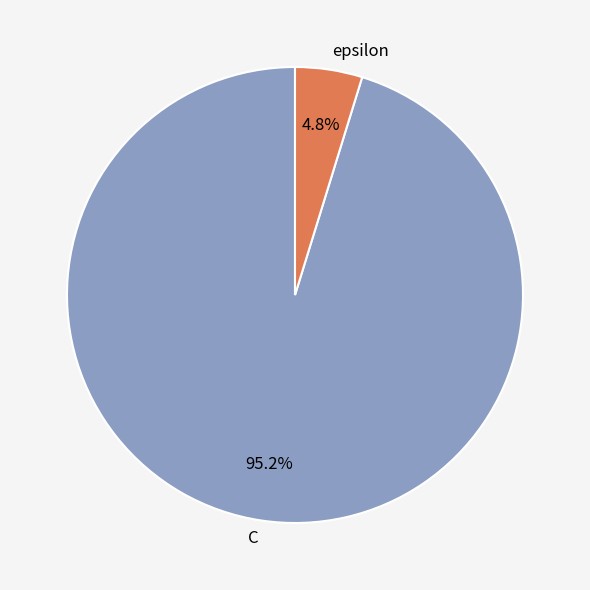

What is the majority slice?

C